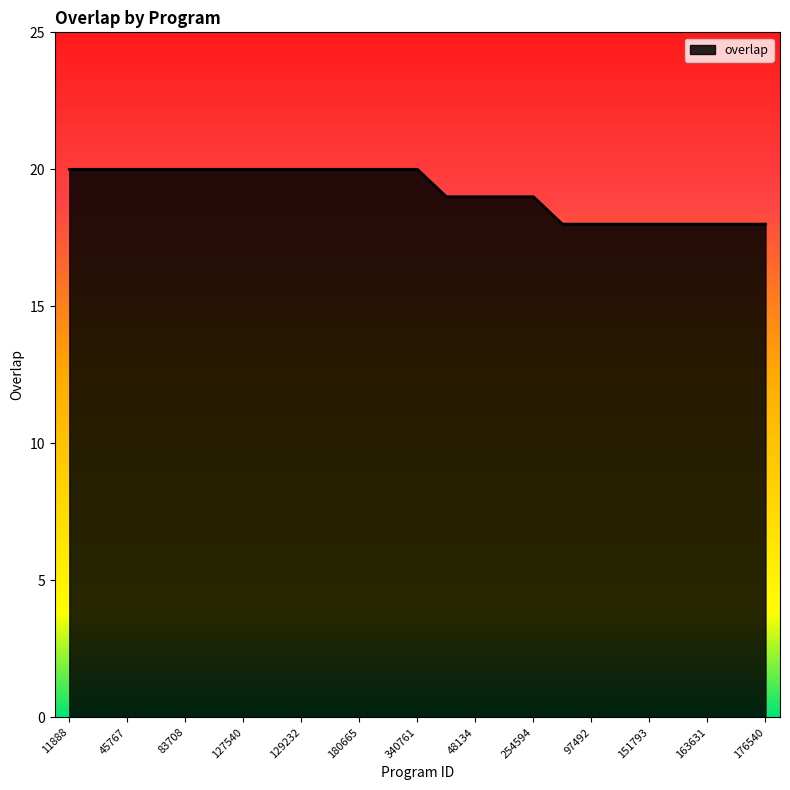

What is the smallest value displayed?

18